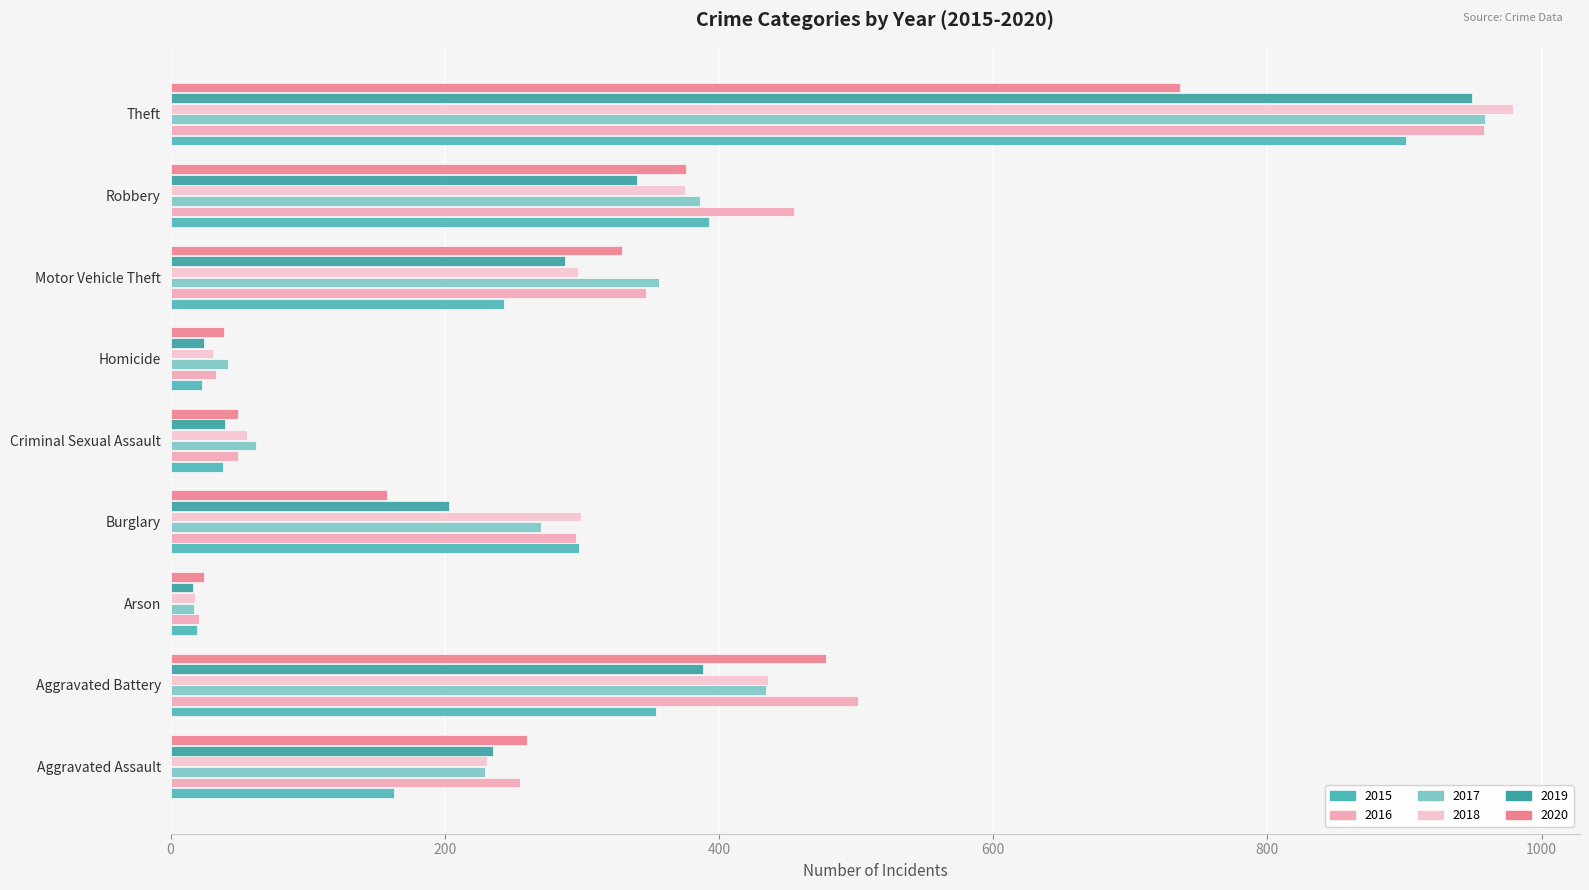

Between Aggravated Assault and Theft, which series saw the biggest shift?

2018